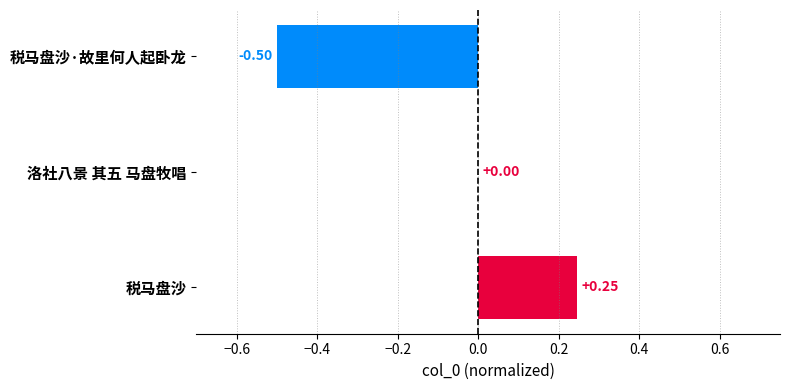

Count the number of data series in this chart.

1